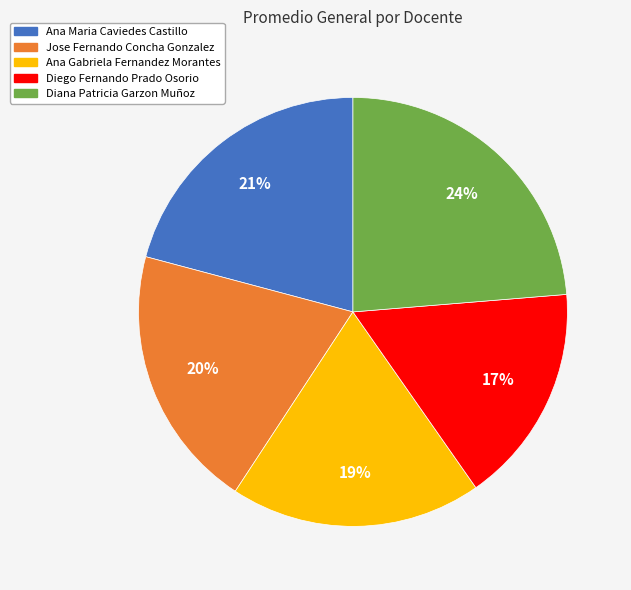

Is the sum of Diego Fernando Prado Osorio and Ana Gabriela Fernandez Morantes greater than half?

No